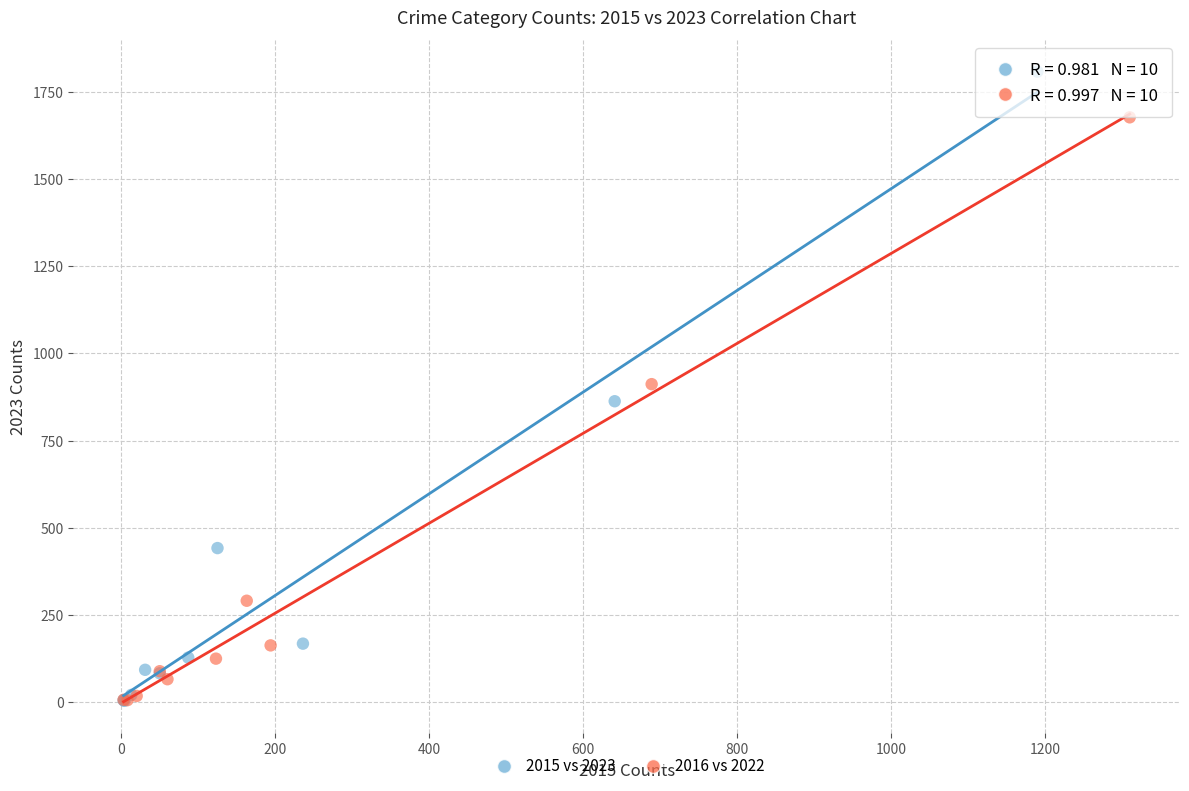

Which series reaches the maximum Y coordinate?

2015 vs 2023